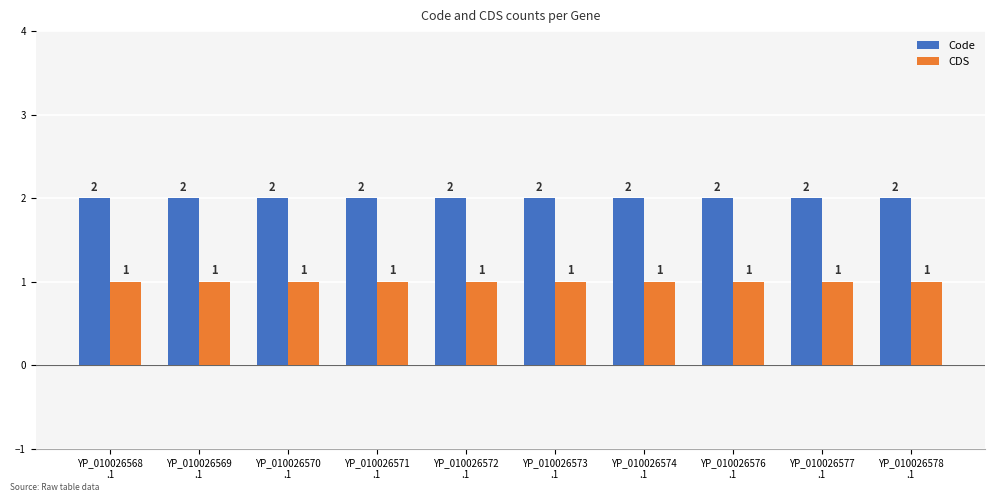

Reading left to right, list all the values displayed in this chart.

Code: YP_010026568
.1=2	YP_010026569
.1=2	YP_010026570
.1=2	YP_010026571
.1=2	YP_010026572
.1=2	YP_010026573
.1=2	YP_010026574
.1=2	YP_010026576
.1=2	YP_010026577
.1=2	YP_010026578
.1=2
CDS: YP_010026568
.1=1	YP_010026569
.1=1	YP_010026570
.1=1	YP_010026571
.1=1	YP_010026572
.1=1	YP_010026573
.1=1	YP_010026574
.1=1	YP_010026576
.1=1	YP_010026577
.1=1	YP_010026578
.1=1